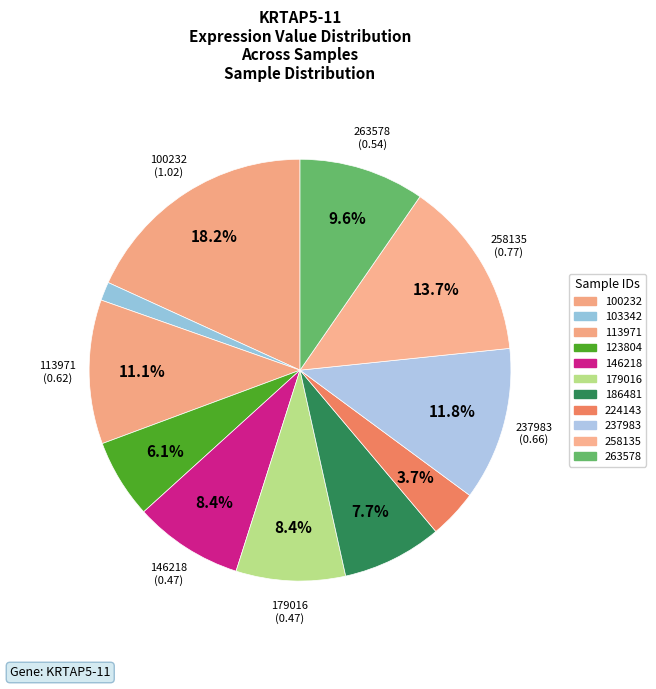

What is the change in value from 103342 to 224143?

+0.1